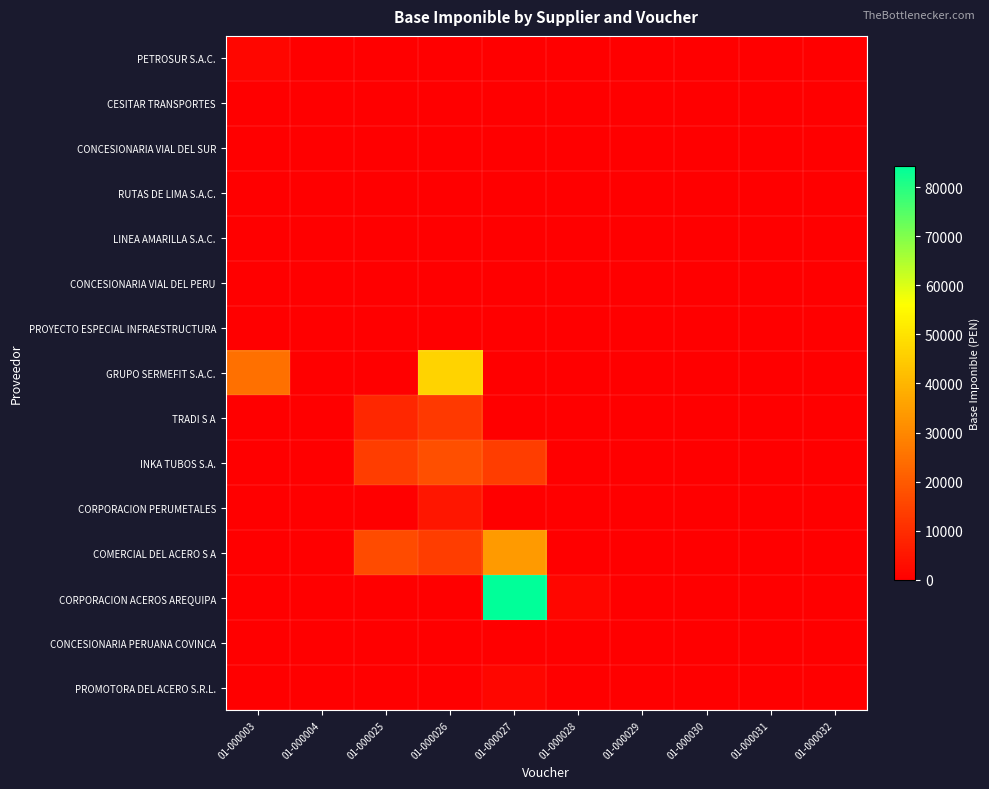

Which has a higher value, 01-000004 or 01-000032?

01-000004